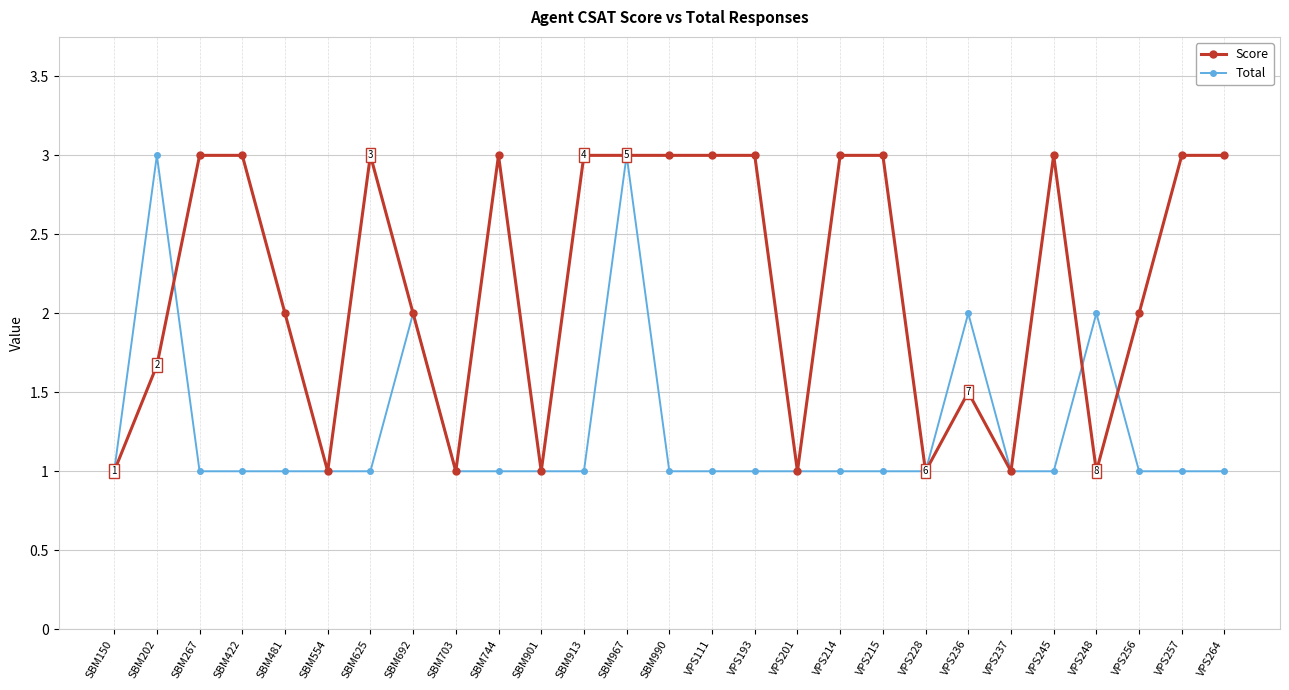

Is it true that Score equals 3.0 at SBM744?

True